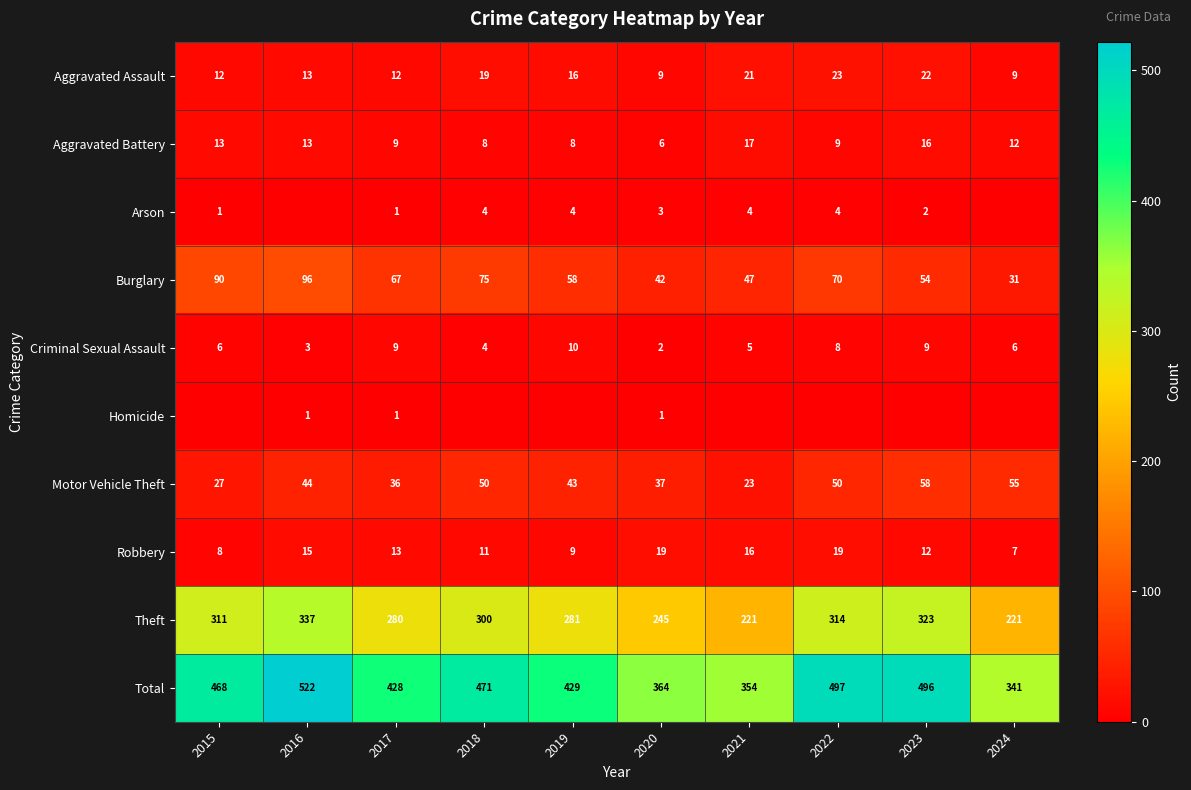

What is the difference between the Robbery values at 2021 and 2018?

5